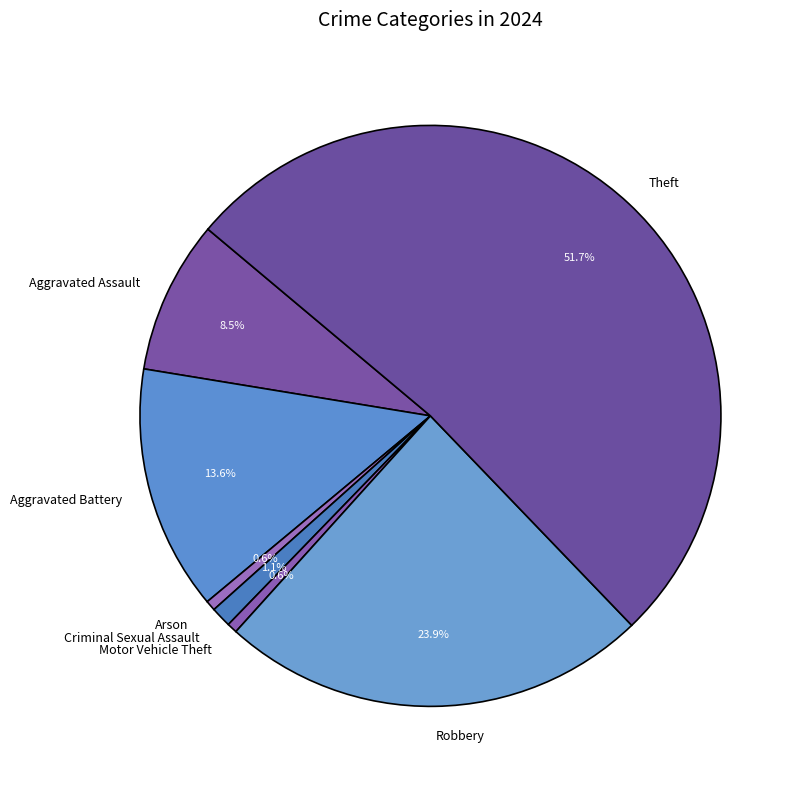

The Robbery slice represents 18% of the pie. True or false?

False